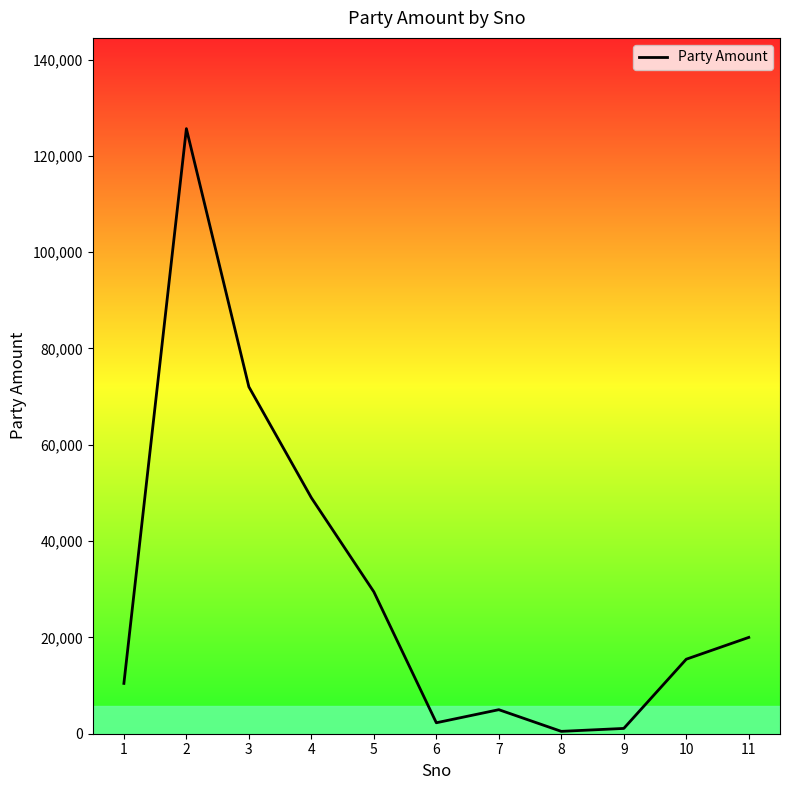

What is the ratio of the value at 3 to the value at 1?

6.9